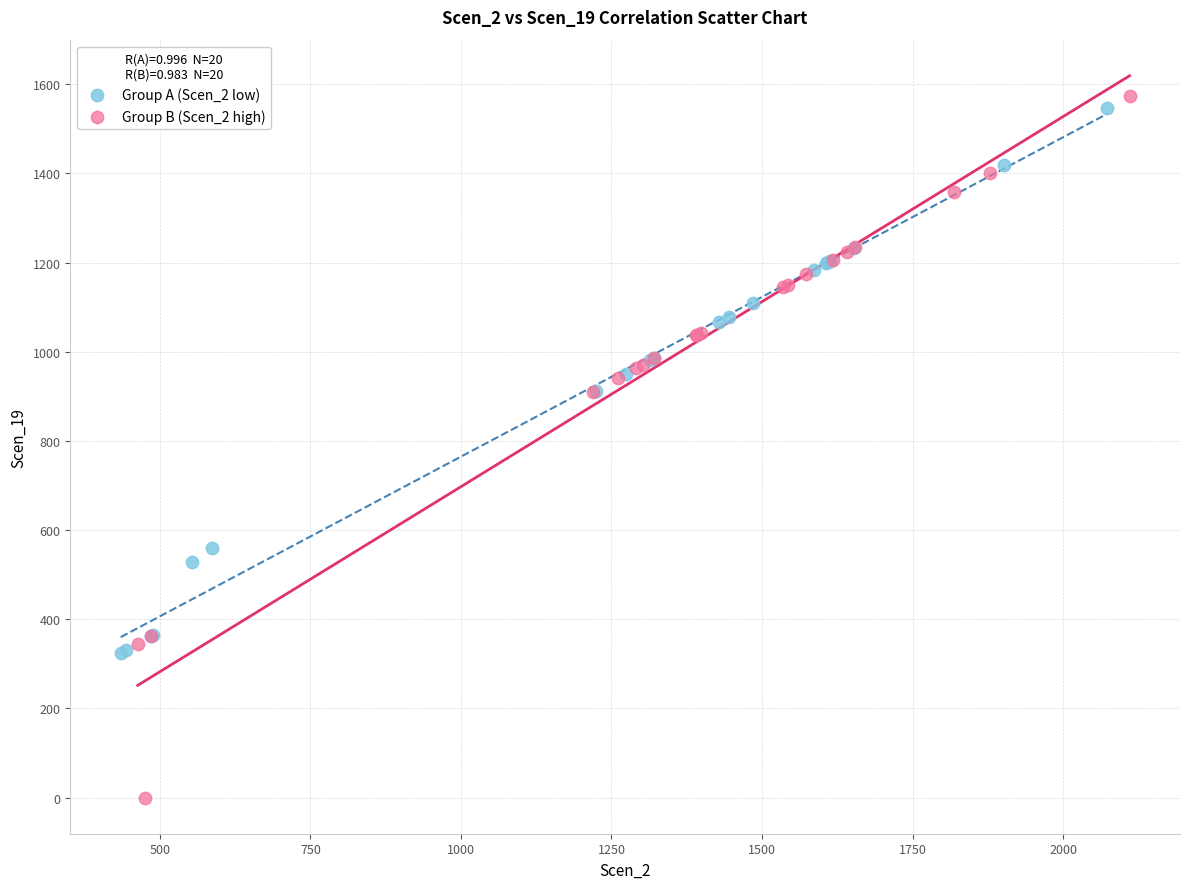

Which series contains the lowest Y value?

Group B (Scen_2 high)